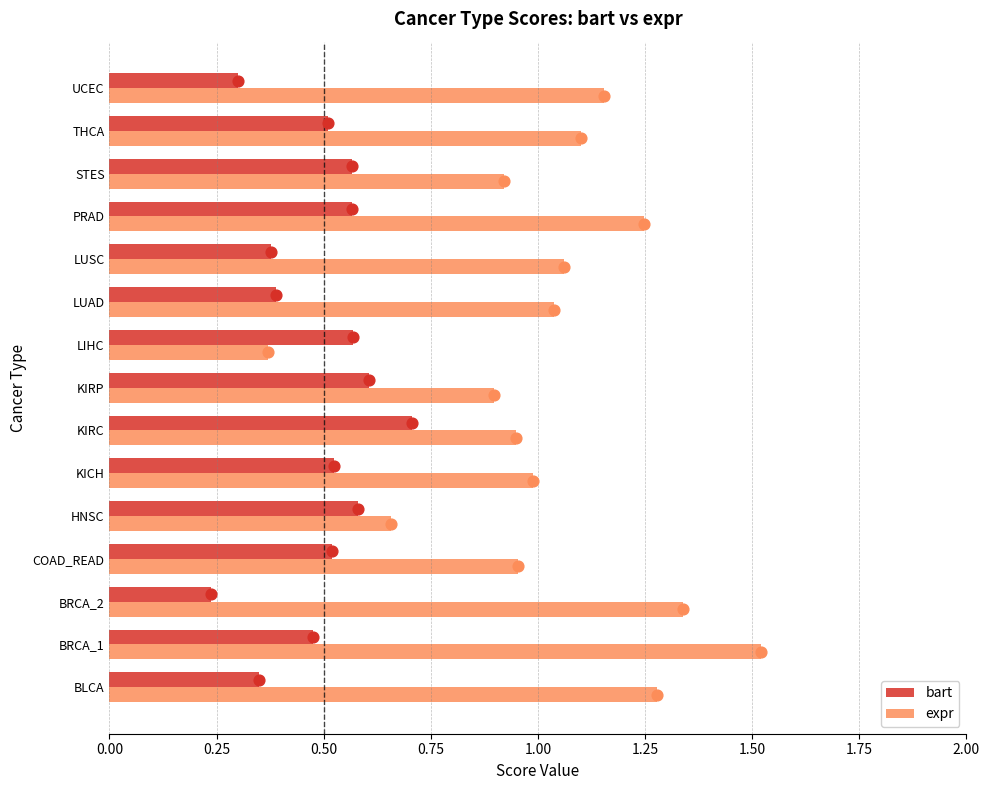

Is it true that bart equals 0.1 at BLCA?

False